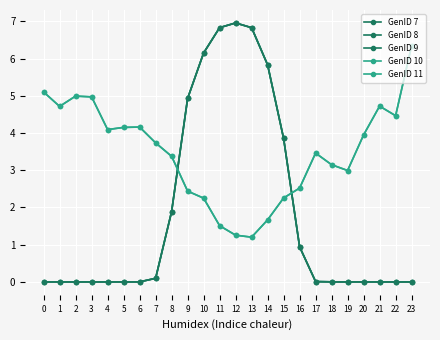

Does the chart have visible grid lines?

Yes